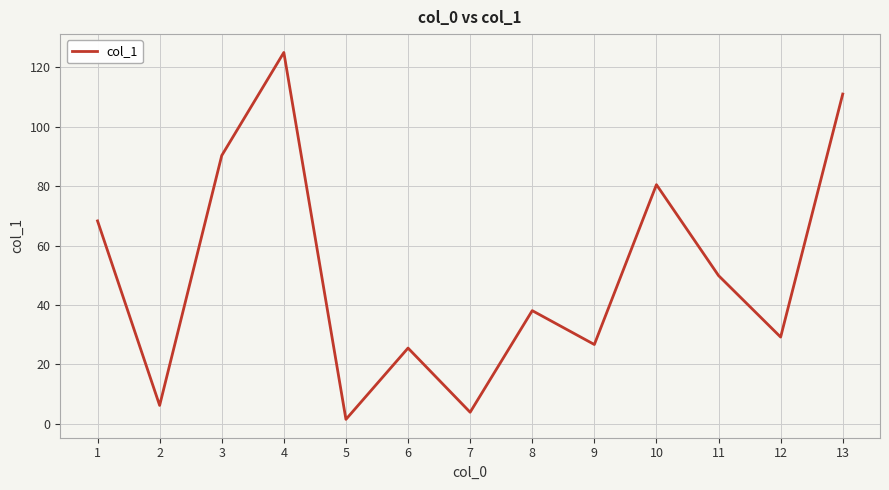

What is the greatest value displayed?

125.0